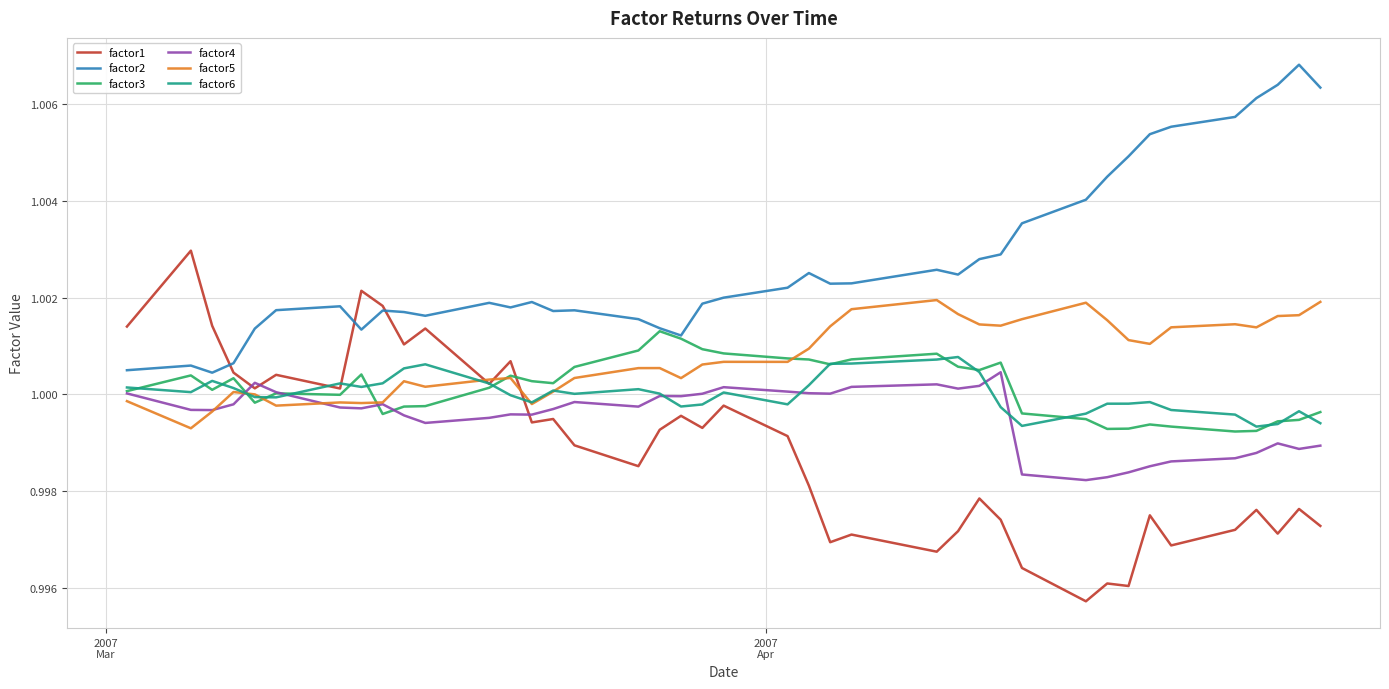

Which series has the widest spread of values?

factor1